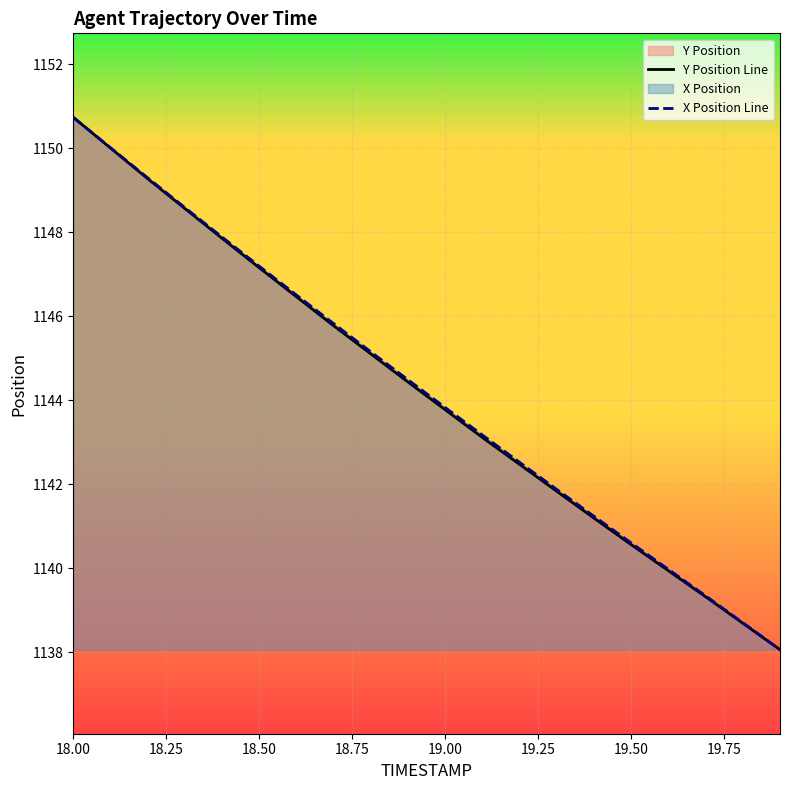

True or false: Y Position Line and X Position Line intersect in this chart.

False